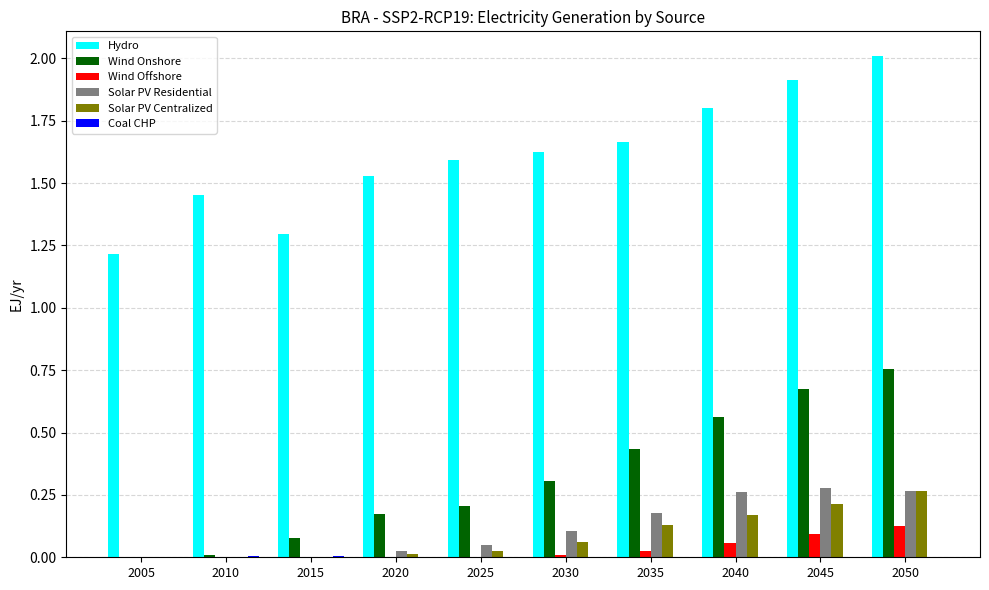

What is the greatest value displayed?

2.0